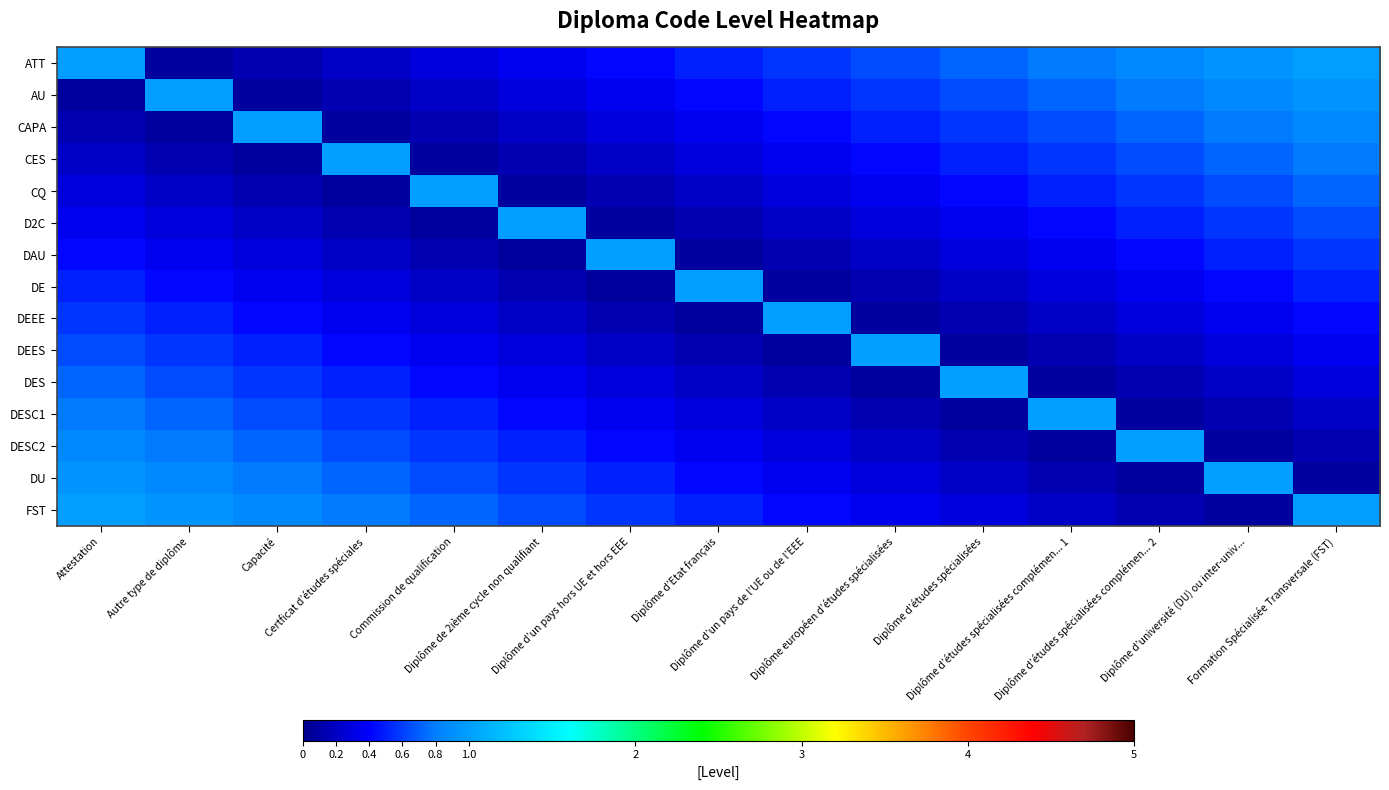

At how many categories does at least one series exceed 0?

15